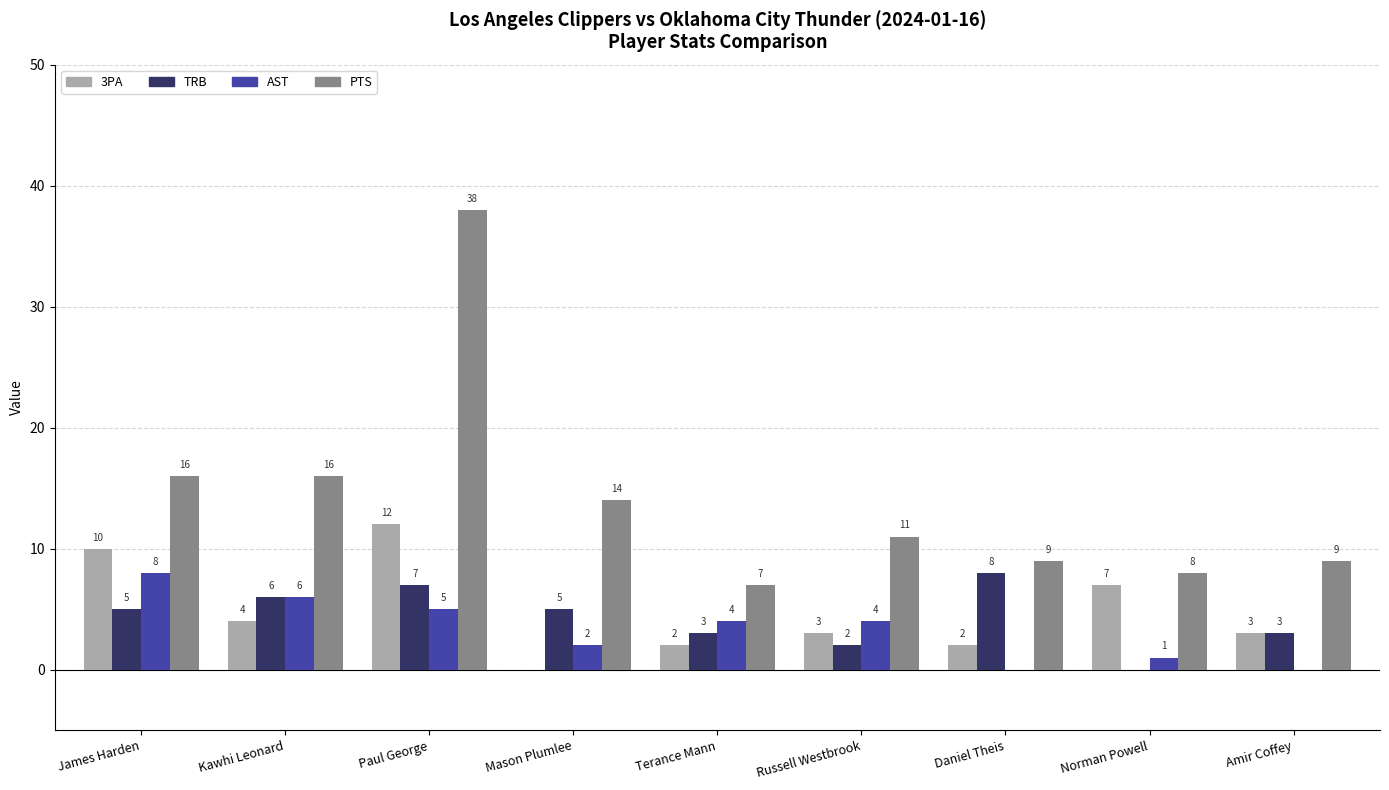

What is the maximum value for PTS?

38